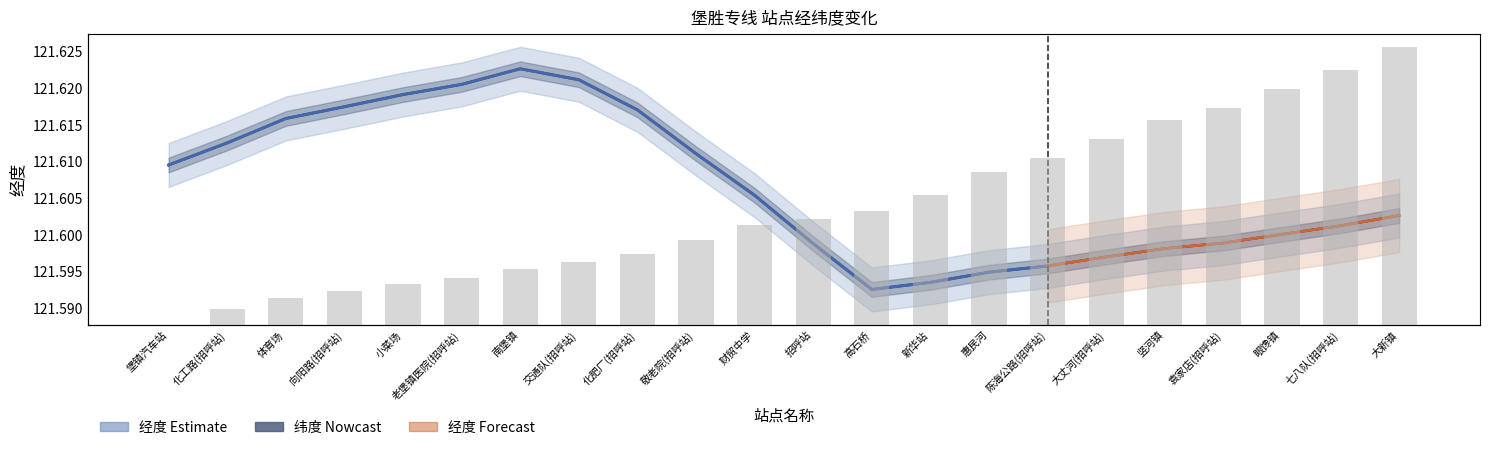

At how many categories does at least one series exceed 109?

22